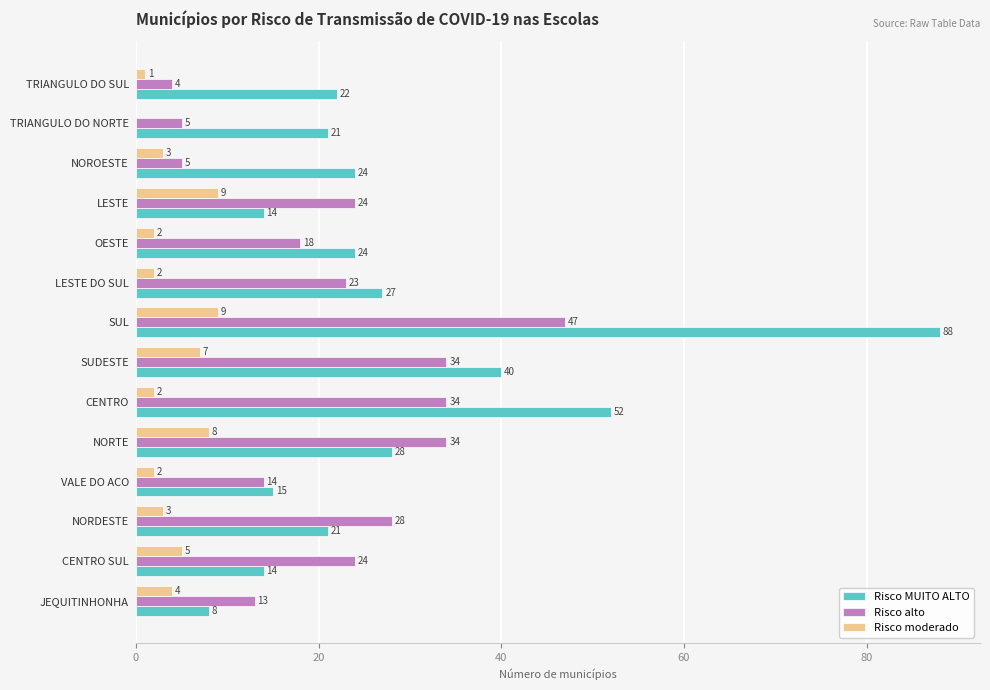

Between TRIANGULO DO NORTE and LESTE DO SUL, which series saw the biggest shift?

Risco alto